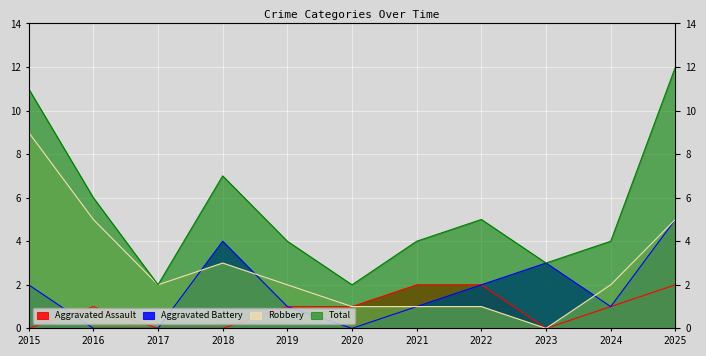

At 2023, list the series in order from largest to smallest.

Aggravated Battery, Total, Aggravated Assault, Robbery